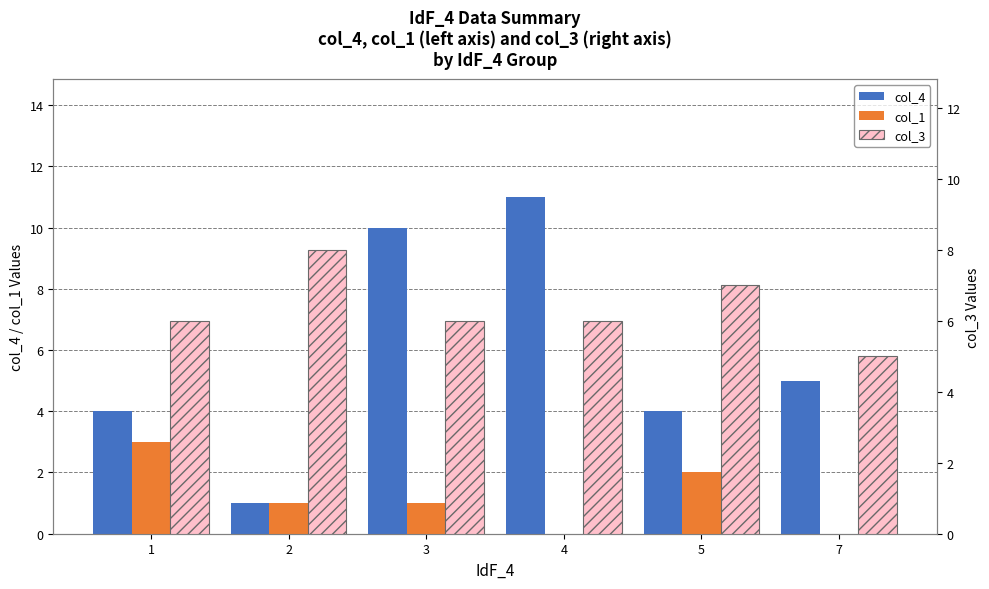

Does the chart contain any negative values?

No